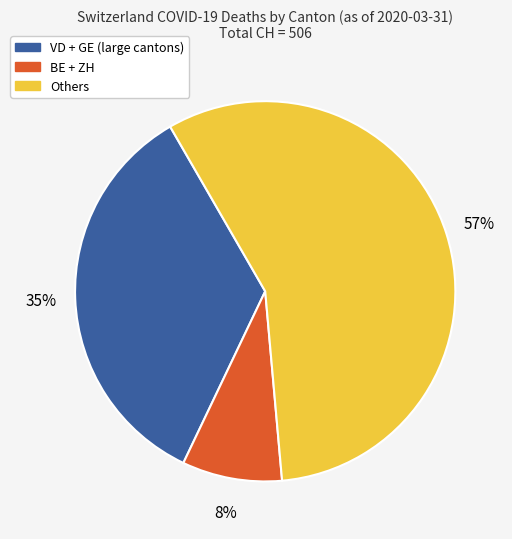

To the nearest percent, what is the average slice percentage?

33%